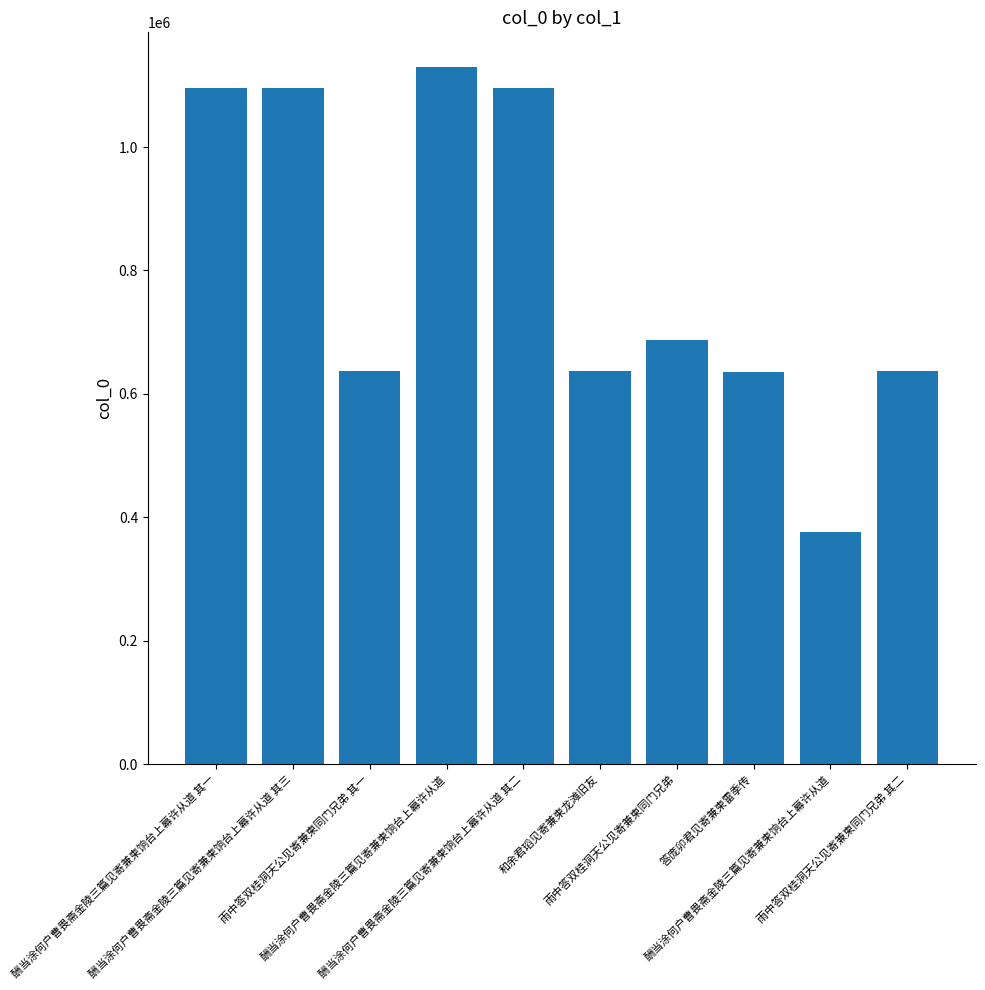

How many categories are shown in the chart?

10